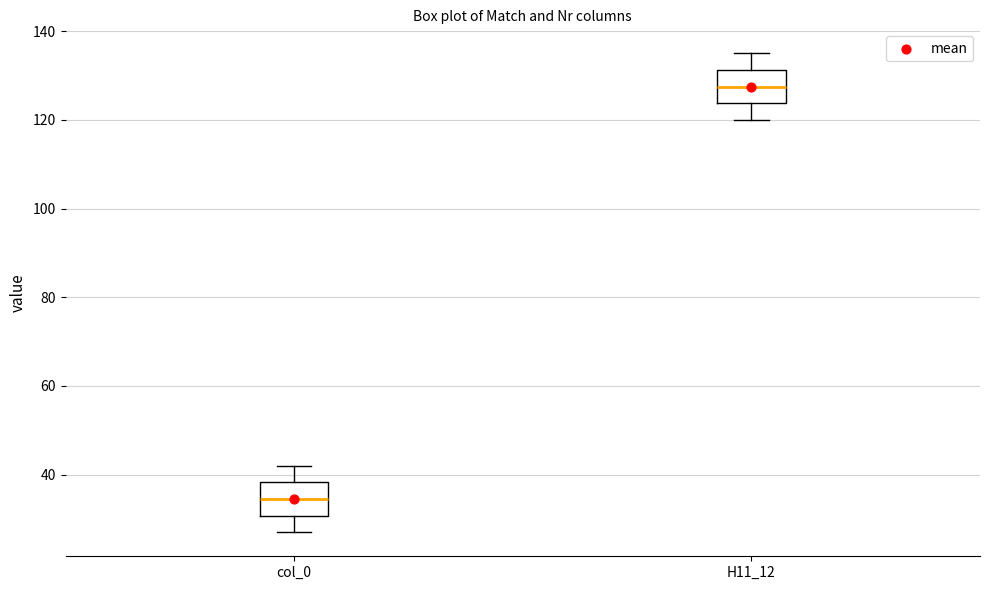

Reading left to right, read every box against the y-axis: the position of its median line, the range the box covers, and the ends of its whiskers. The values are not printed on the chart, so give them approximately, as read against the axis.

col_0: median 34, box 30 to 38, whiskers 28 to 42
H11_12: median 128, box 124 to 132, whiskers 120 to 136